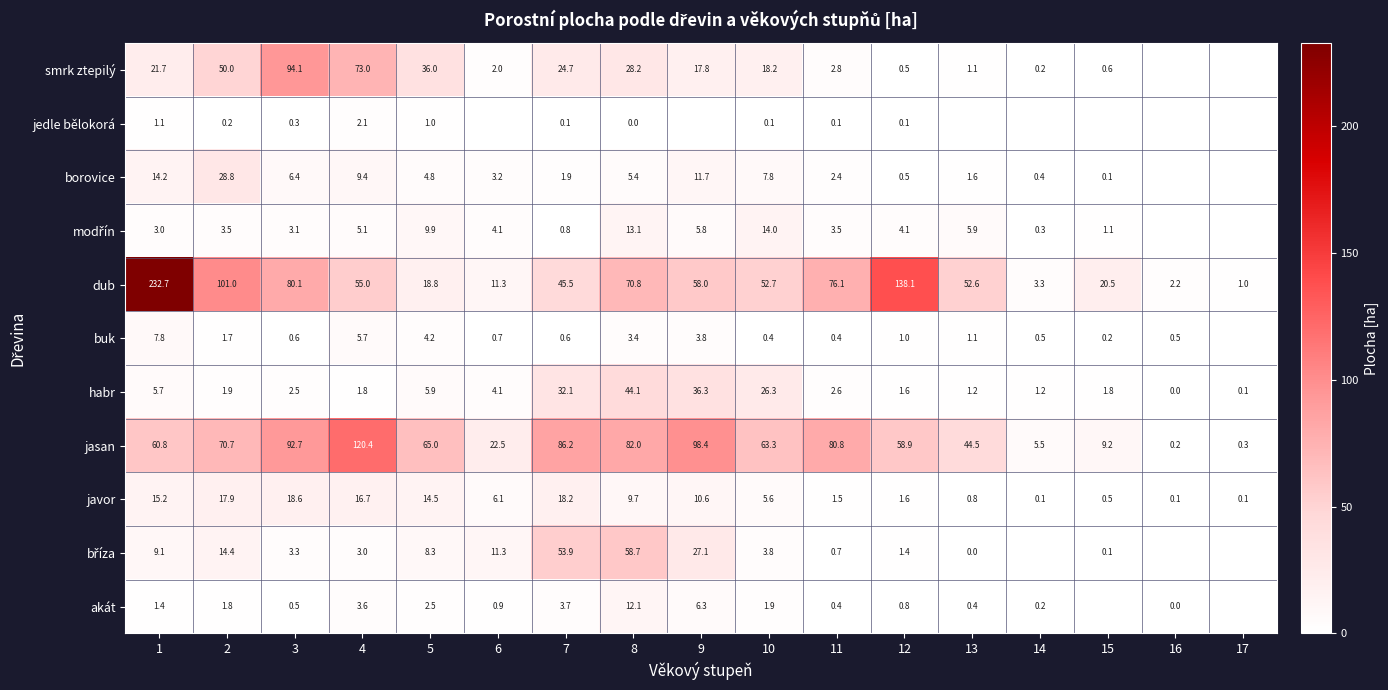

At which label is habr closest to 22?

10